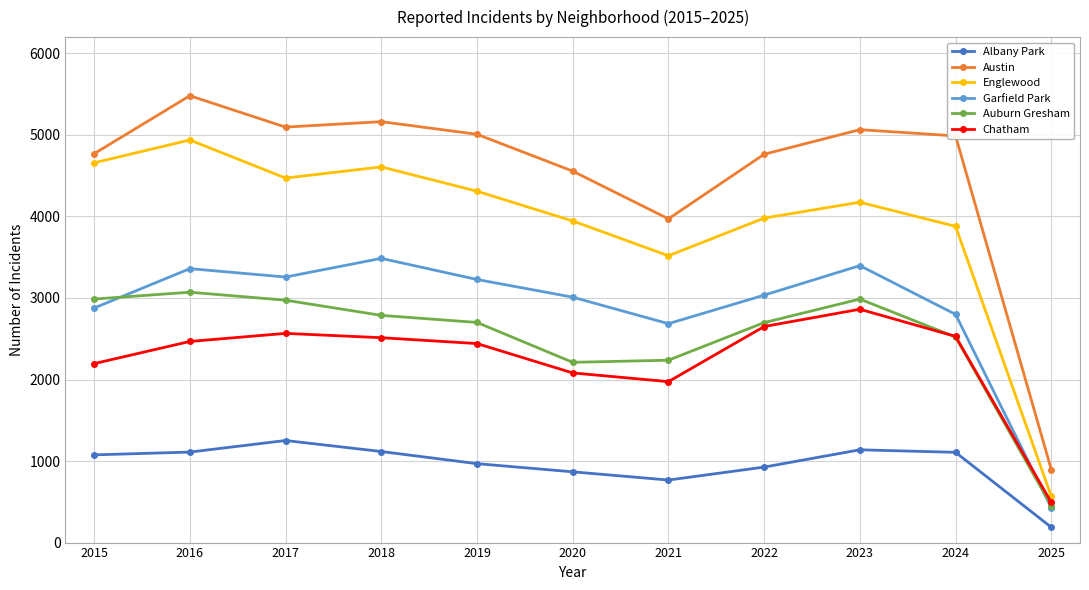

The Chatham series shows 2650 at 2022. True or false?

True